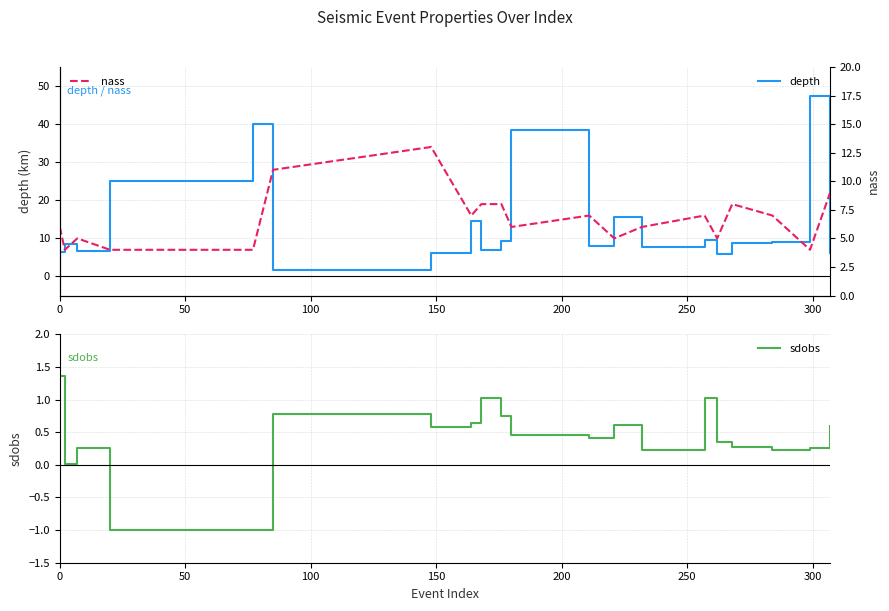

What is the value of the nass point at the 14th from the left?

6.0